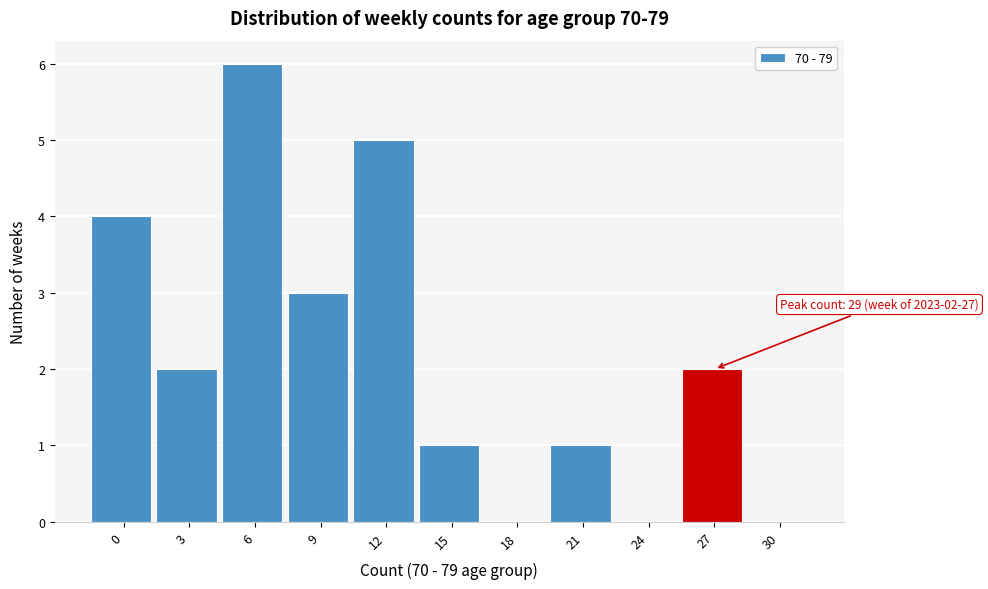

Reading right to left, extract all data points from this chart.

30=0	27=2	24=0	21=1	18=0	15=1	12=5	9=3	6=6	3=2	0=4